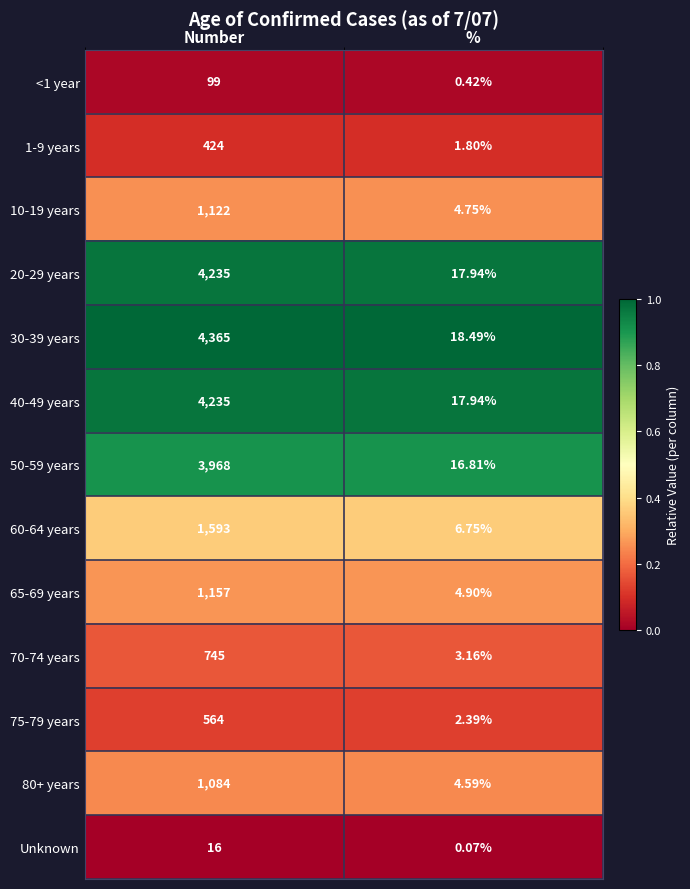

Rank the categories by <1 year value from lowest to highest.

%, Number